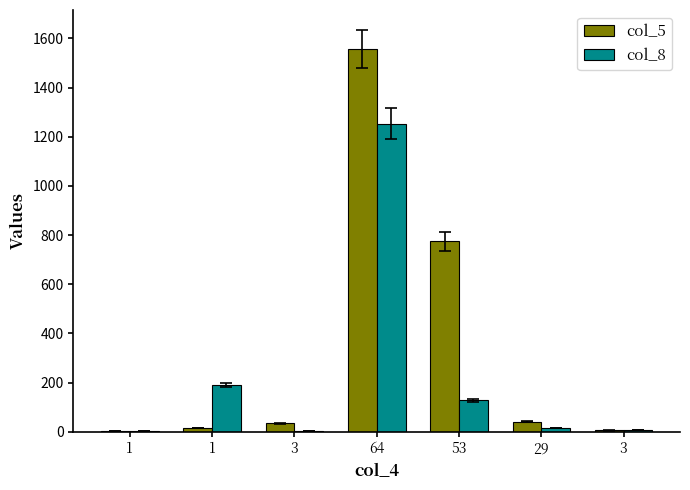

How many distinct data groups are displayed?

2